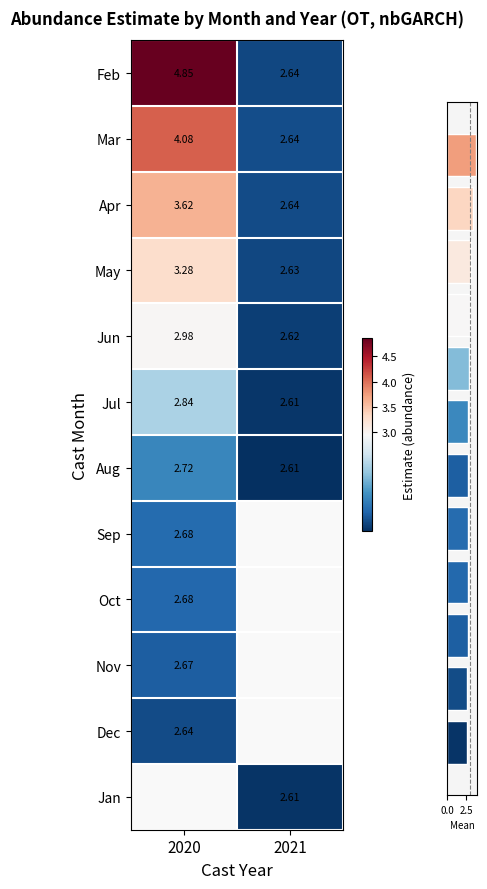

What is the difference between the maximum and minimum values in the Feb series?

2.2